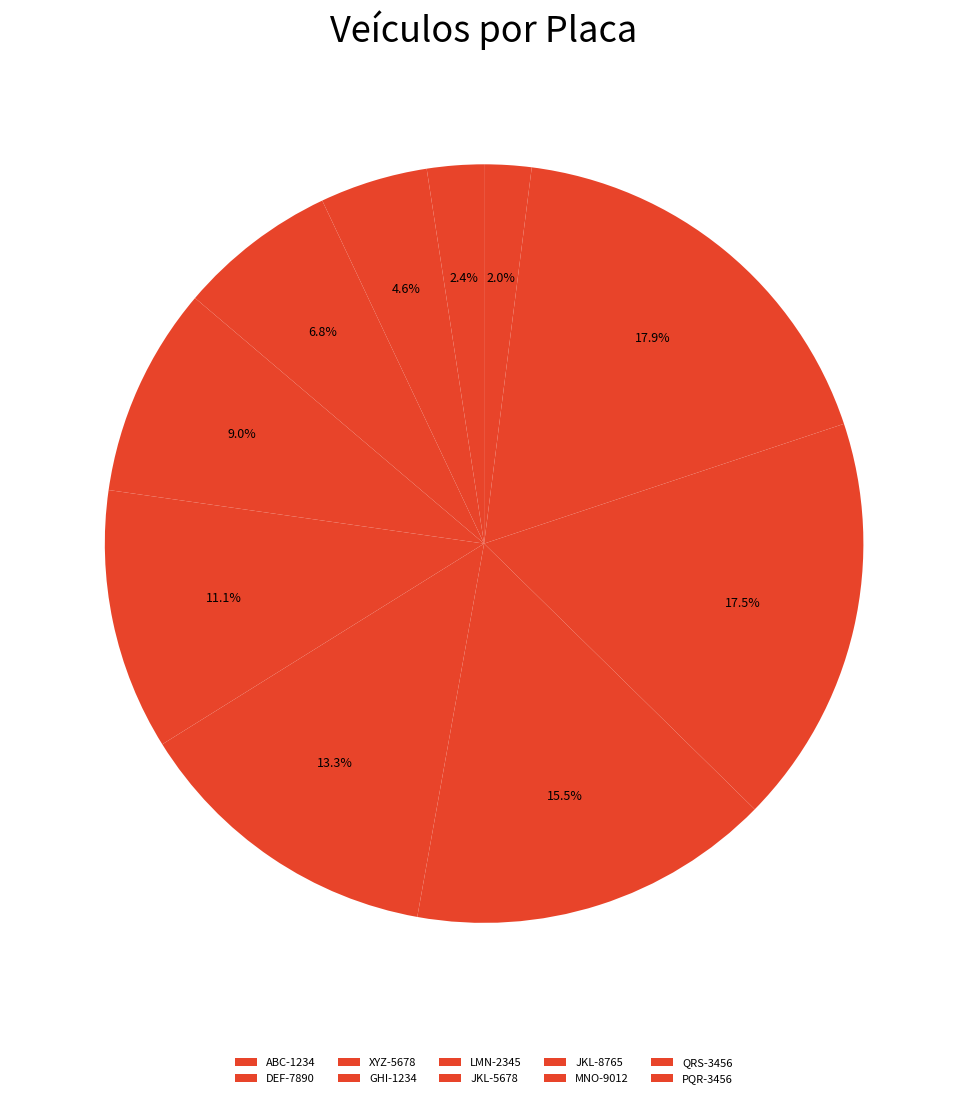

Is QRS-3456 the majority of the pie?

No